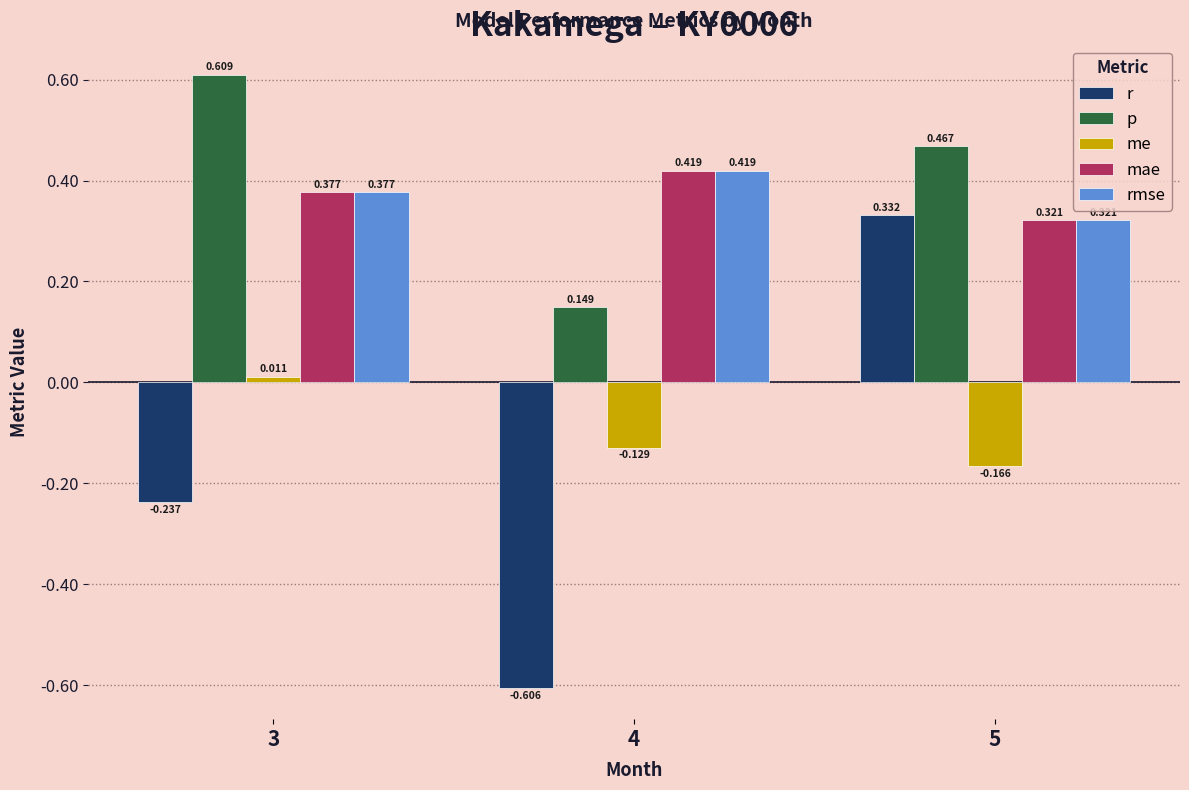

Is the value of r at 3 greater than the value of me at 5?

No